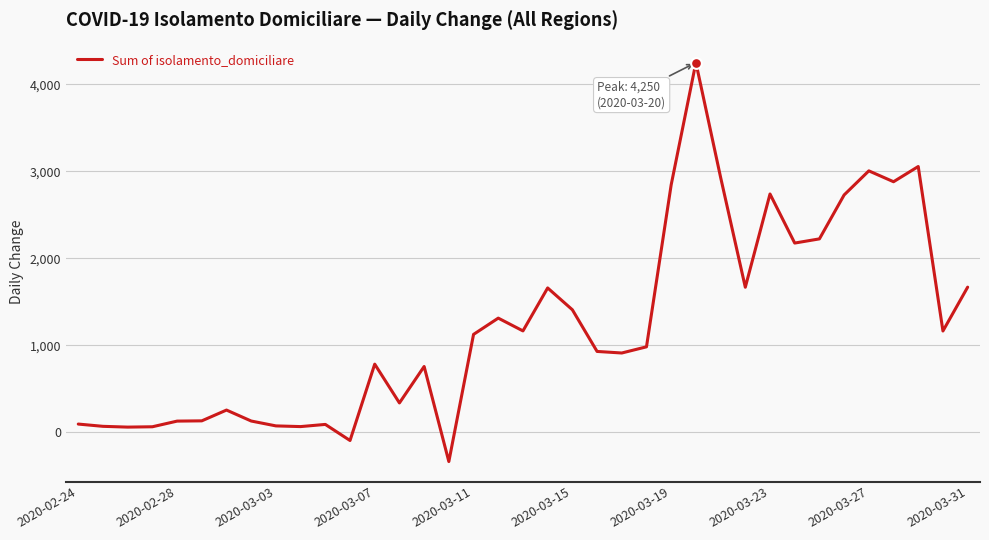

What is the difference between the maximum and minimum values?

4587